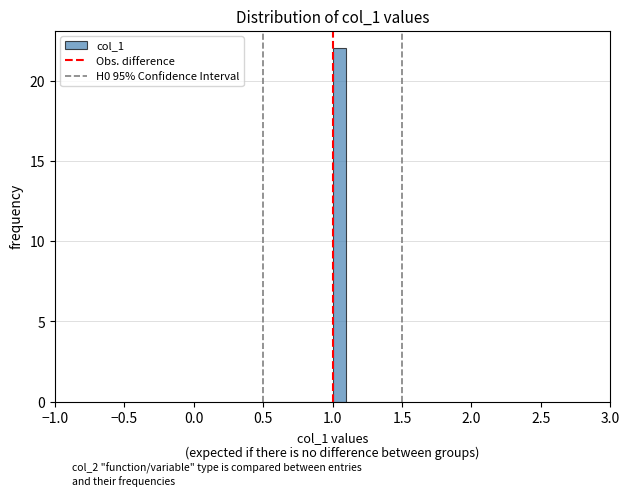

Around what value on the x-axis is the tallest bar? Give the approximate position of its centre, as read against the axis.

1.05